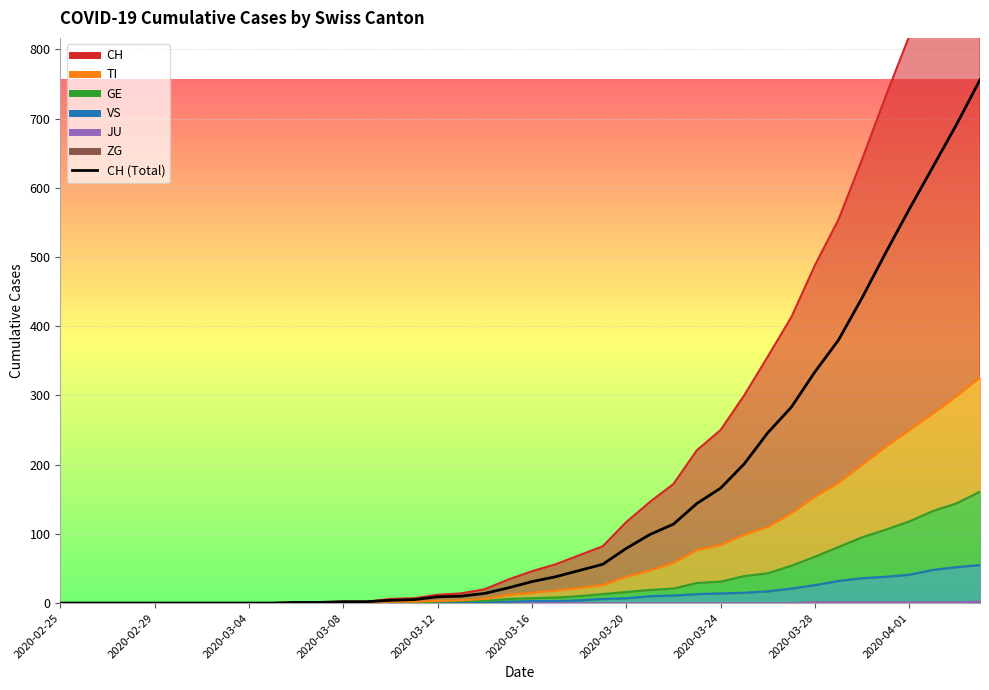

Which label corresponds to the smallest value in the chart?

2020-02-25